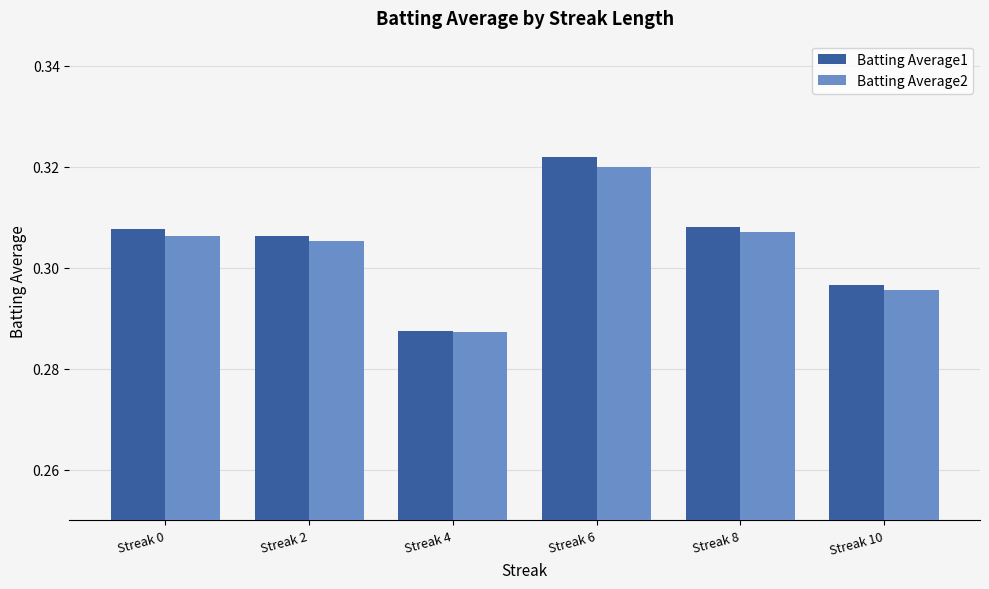

What are all the series names shown in the legend?

Batting Average1, Batting Average2